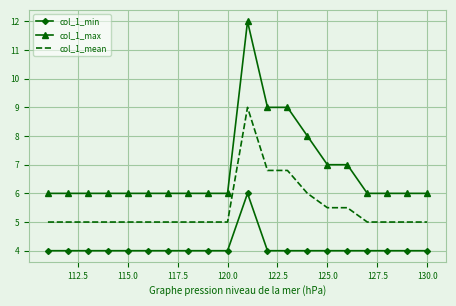

How many series are shown in this chart?

3